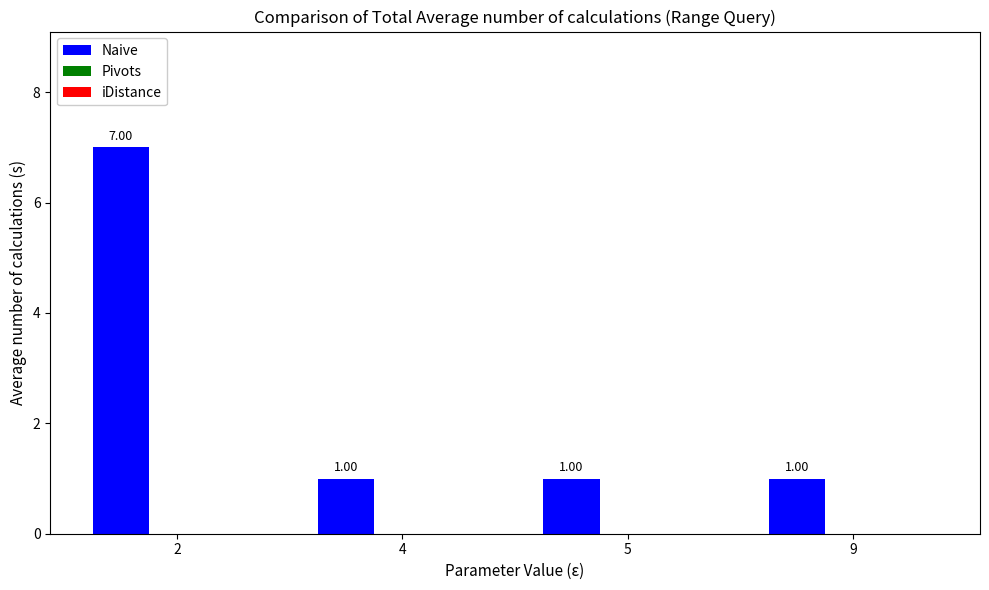

What is the change in value from 2 to 9?

-6